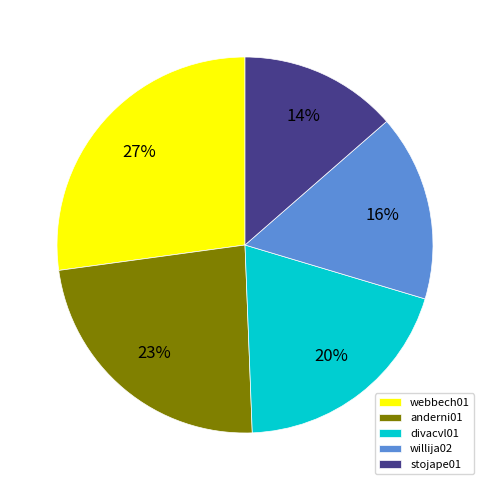

True or false: willija02 accounts for 16% of the total.

True